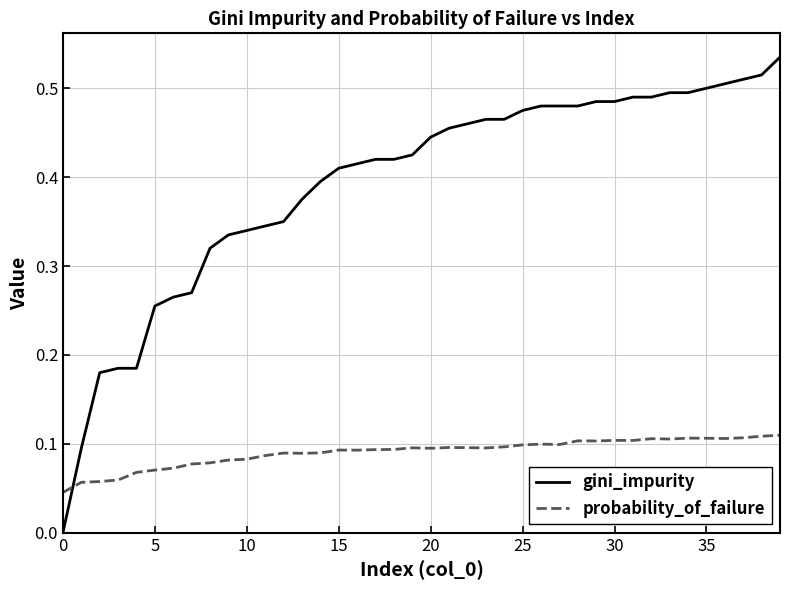

Does the chart have visible grid lines?

Yes